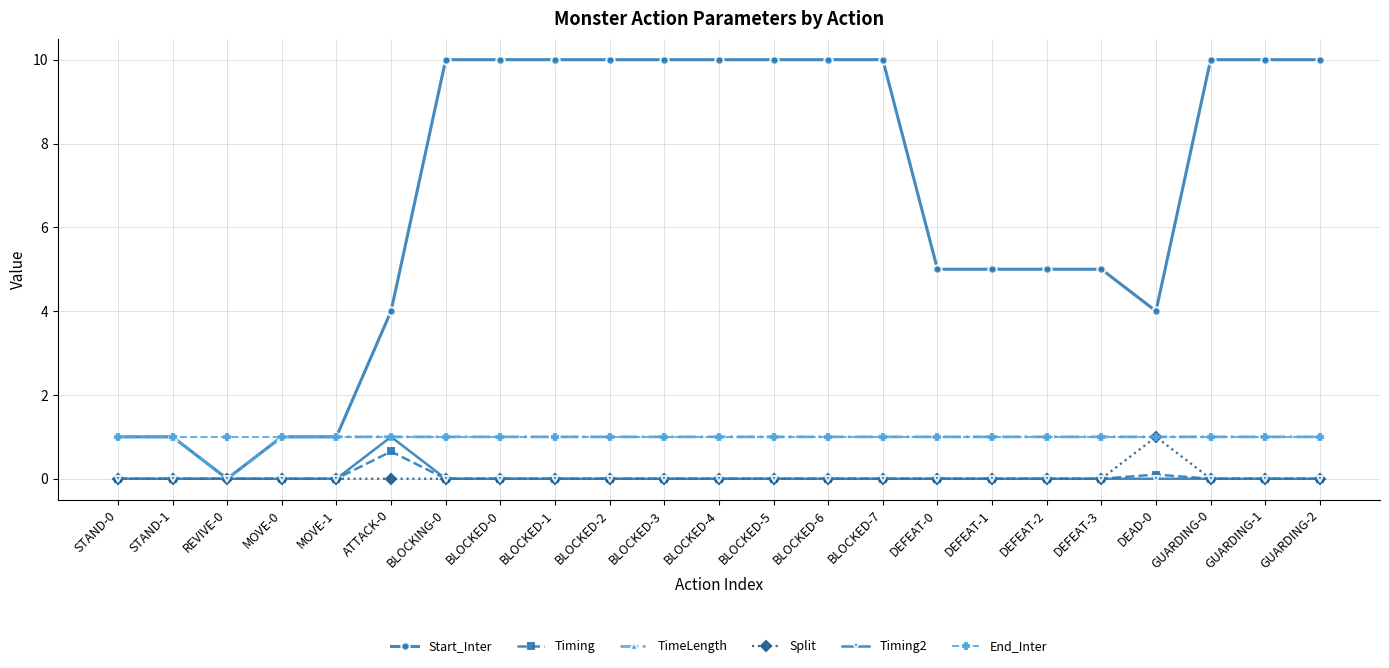

Which series has the largest total across all categories?

Start_Inter